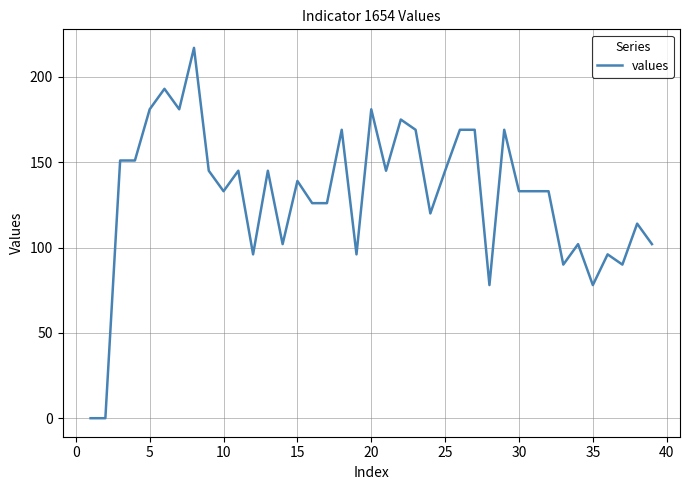

Is this an area chart (filled region under the line)?

No